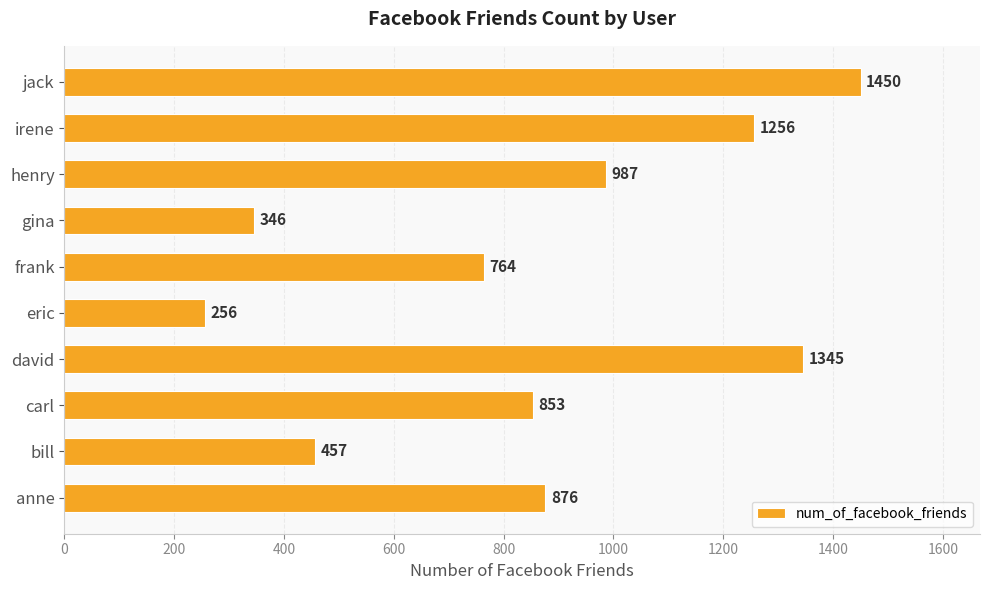

List the labels in order of value, smallest first.

eric, gina, bill, frank, carl, anne, henry, irene, david, jack